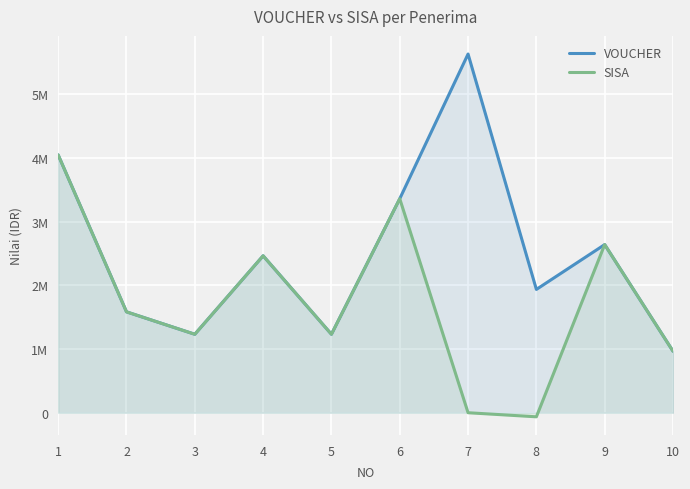

Where does the VOUCHER series first go above 2464000?

1